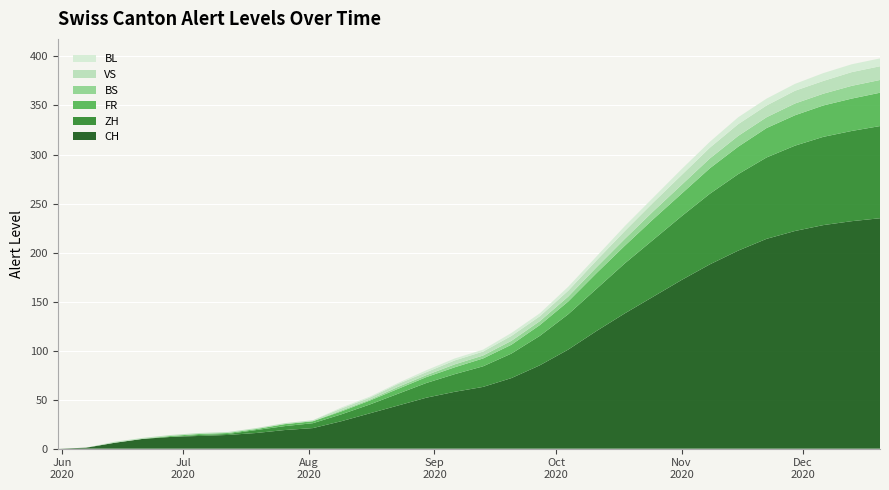

Reading left to right, extract all data points from this chart.

CH: 2020-05-31=0	2020-06-07=1	2020-06-14=6	2020-06-21=10	2020-06-28=12	2020-07-05=13	2020-07-12=14	2020-07-19=16	2020-07-26=19	2020-08-02=21	2020-08-09=28	2020-08-16=36	2020-08-23=44	2020-08-30=52	2020-09-06=58	2020-09-13=63	2020-09-20=72	2020-09-27=85	2020-10-04=101	2020-10-11=120	2020-10-18=138	2020-10-25=155	2020-11-01=172	2020-11-08=188	2020-11-15=202	2020-11-22=214	2020-11-29=222	2020-12-06=228	2020-12-13=232	2020-12-20=235
ZH: 2020-05-31=0	2020-06-07=0	2020-06-14=0	2020-06-21=0	2020-06-28=0	2020-07-05=1	2020-07-12=1	2020-07-19=3	2020-07-26=4	2020-08-02=5	2020-08-09=7	2020-08-16=9	2020-08-23=12	2020-08-30=15	2020-09-06=18	2020-09-13=21	2020-09-20=25	2020-09-27=30	2020-10-04=36	2020-10-11=43	2020-10-18=51	2020-10-25=58	2020-11-01=65	2020-11-08=72	2020-11-15=78	2020-11-22=83	2020-11-29=87	2020-12-06=90	2020-12-13=92	2020-12-20=94
FR: 2020-05-31=0	2020-06-07=0	2020-06-14=0	2020-06-21=0	2020-06-28=1	2020-07-05=1	2020-07-12=1	2020-07-19=1	2020-07-26=2	2020-08-02=2	2020-08-09=3	2020-08-16=4	2020-08-23=5	2020-08-30=6	2020-09-06=7	2020-09-13=8	2020-09-20=9	2020-09-27=11	2020-10-04=13	2020-10-11=16	2020-10-18=18	2020-10-25=21	2020-11-01=23	2020-11-08=26	2020-11-15=28	2020-11-22=30	2020-11-29=31	2020-12-06=32	2020-12-13=33	2020-12-20=34
BS: 2020-05-31=0	2020-06-07=0	2020-06-14=0	2020-06-21=0	2020-06-28=0	2020-07-05=0	2020-07-12=0	2020-07-19=0	2020-07-26=0	2020-08-02=0	2020-08-09=1	2020-08-16=1	2020-08-23=2	2020-08-30=2	2020-09-06=3	2020-09-13=3	2020-09-20=4	2020-09-27=4	2020-10-04=5	2020-10-11=6	2020-10-18=7	2020-10-25=8	2020-11-01=9	2020-11-08=10	2020-11-15=11	2020-11-22=11	2020-11-29=12	2020-12-06=12	2020-12-13=13	2020-12-20=13
VS: 2020-05-31=0	2020-06-07=0	2020-06-14=1	2020-06-21=1	2020-06-28=1	2020-07-05=1	2020-07-12=1	2020-07-19=1	2020-07-26=1	2020-08-02=1	2020-08-09=2	2020-08-16=2	2020-08-23=3	2020-08-30=3	2020-09-06=4	2020-09-13=4	2020-09-20=5	2020-09-27=5	2020-10-04=6	2020-10-11=7	2020-10-18=8	2020-10-25=9	2020-11-01=10	2020-11-08=11	2020-11-15=12	2020-11-22=12	2020-11-29=13	2020-12-06=13	2020-12-13=14	2020-12-20=14
BL: 2020-05-31=0	2020-06-07=0	2020-06-14=0	2020-06-21=0	2020-06-28=0	2020-07-05=0	2020-07-12=0	2020-07-19=0	2020-07-26=0	2020-08-02=0	2020-08-09=1	2020-08-16=1	2020-08-23=1	2020-08-30=2	2020-09-06=2	2020-09-13=2	2020-09-20=3	2020-09-27=3	2020-10-04=4	2020-10-11=4	2020-10-18=5	2020-10-25=5	2020-11-01=6	2020-11-08=6	2020-11-15=7	2020-11-22=7	2020-11-29=7	2020-12-06=8	2020-12-13=8	2020-12-20=8